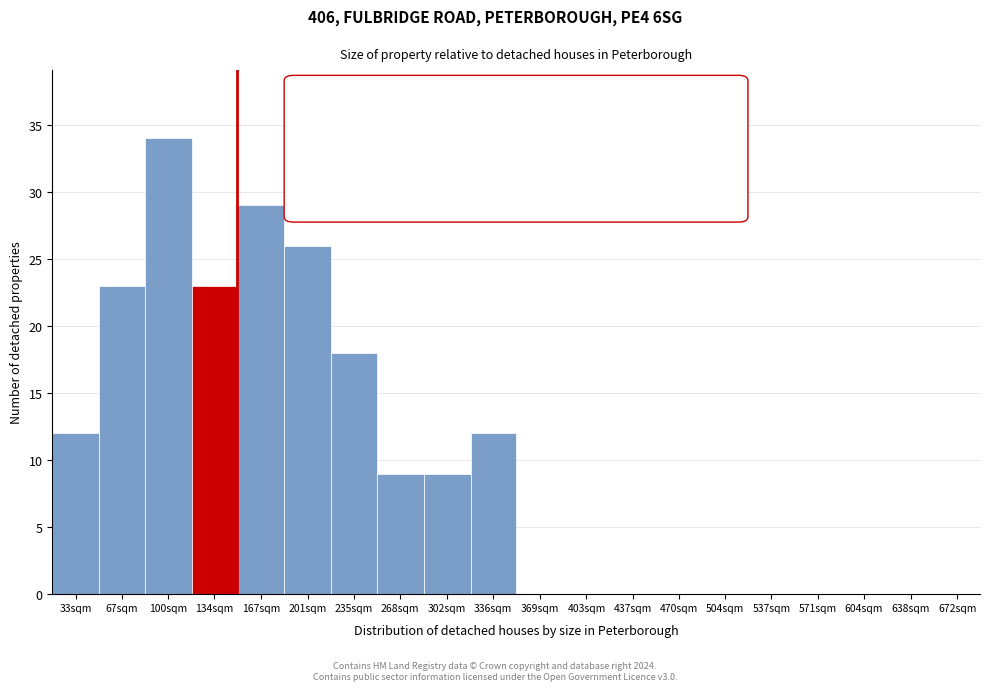

Reading left to right, what are all the values shown in this chart?

33sqm=12	67sqm=23	100sqm=34	134sqm=23	167sqm=29	201sqm=26	235sqm=18	268sqm=9	302sqm=9	336sqm=12	369sqm=0	403sqm=0	437sqm=0	470sqm=0	504sqm=0	537sqm=0	571sqm=0	604sqm=0	638sqm=0	672sqm=0